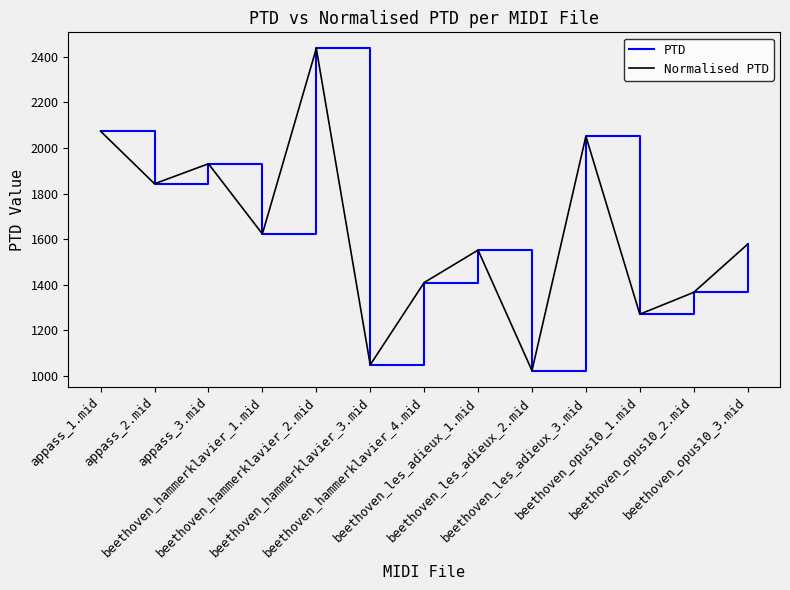

What is the sum of all PTD values?

21199.8